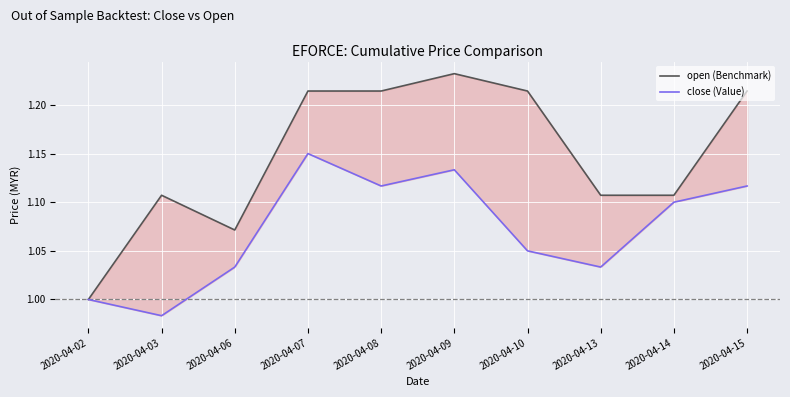

How many distinct data groups are displayed?

2